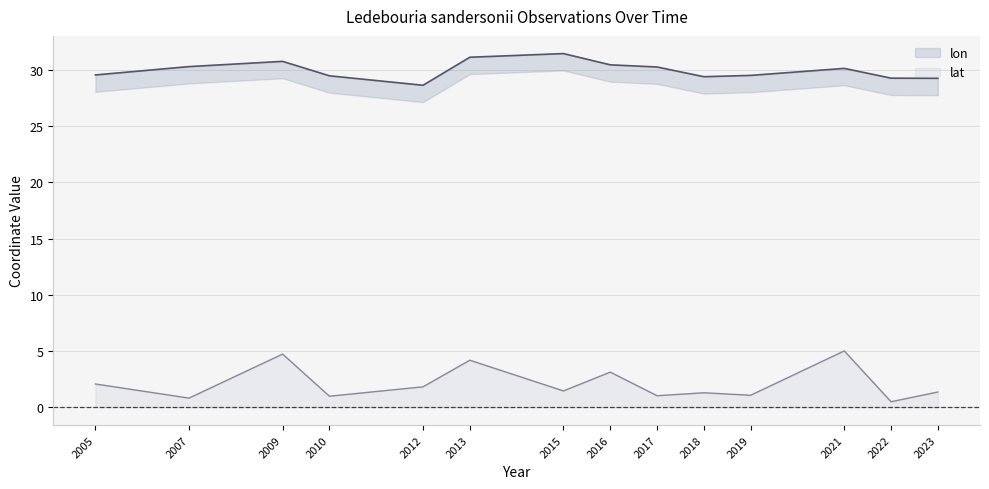

Which category has the lowest value in the lon series?

2012